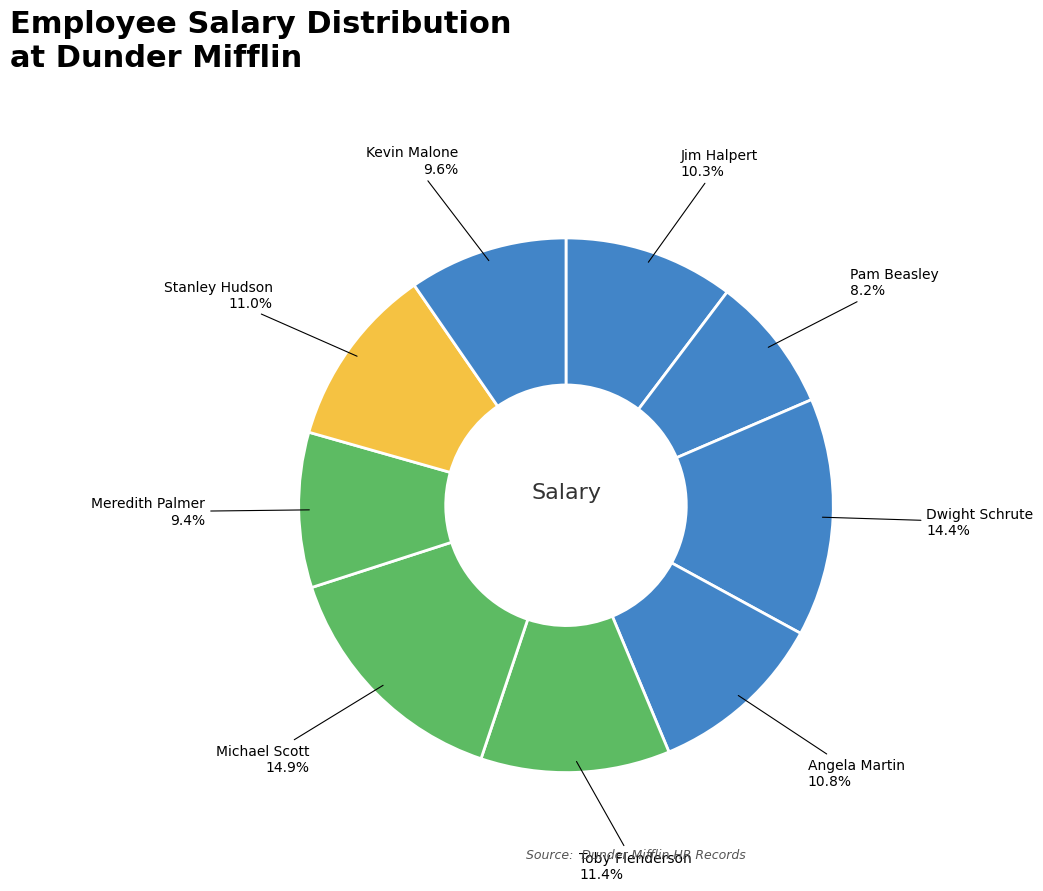

Which category has the smallest portion of the pie?

Pam Beasley